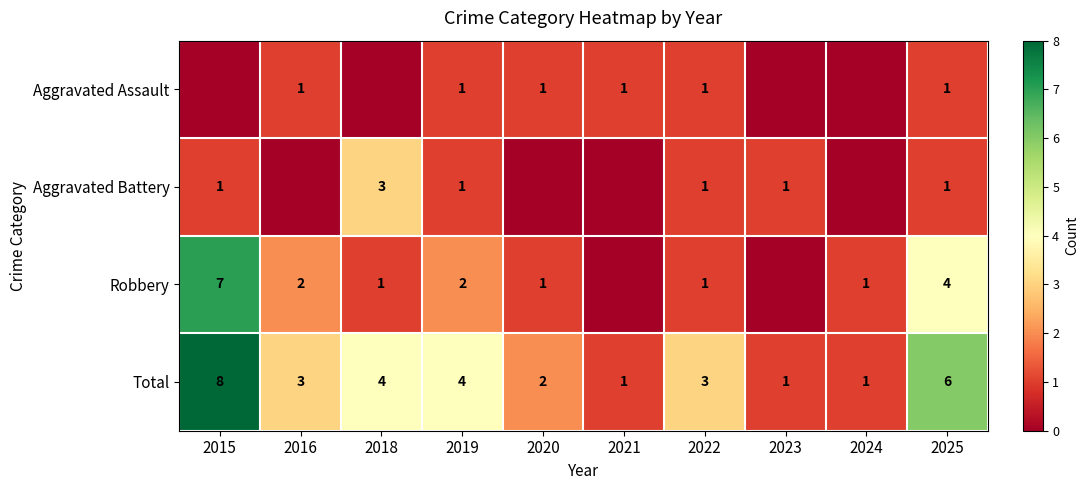

Between 2020 and 2015, which is larger?

2020